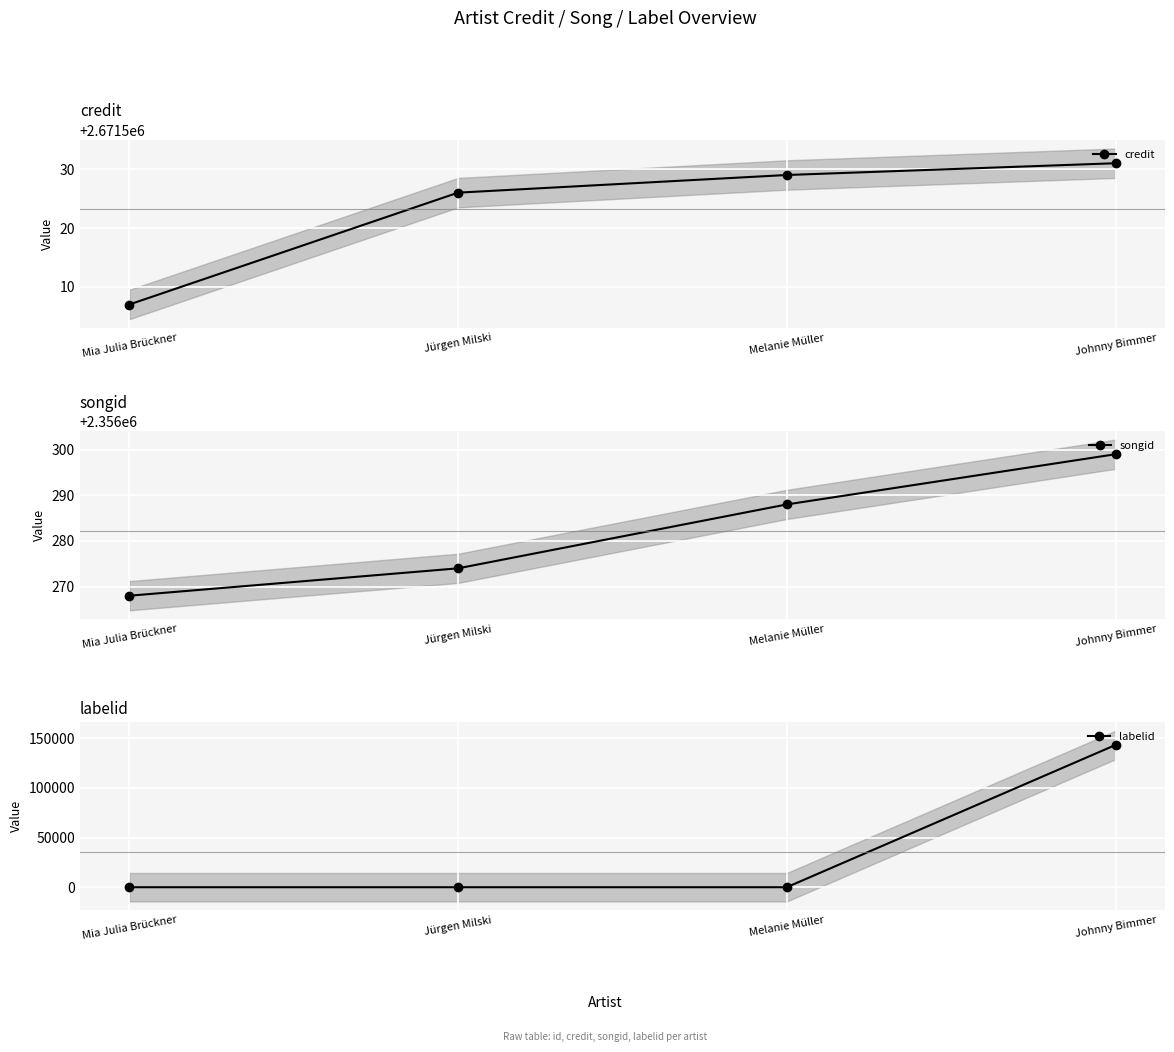

What is the average value of the songid series?

2356282